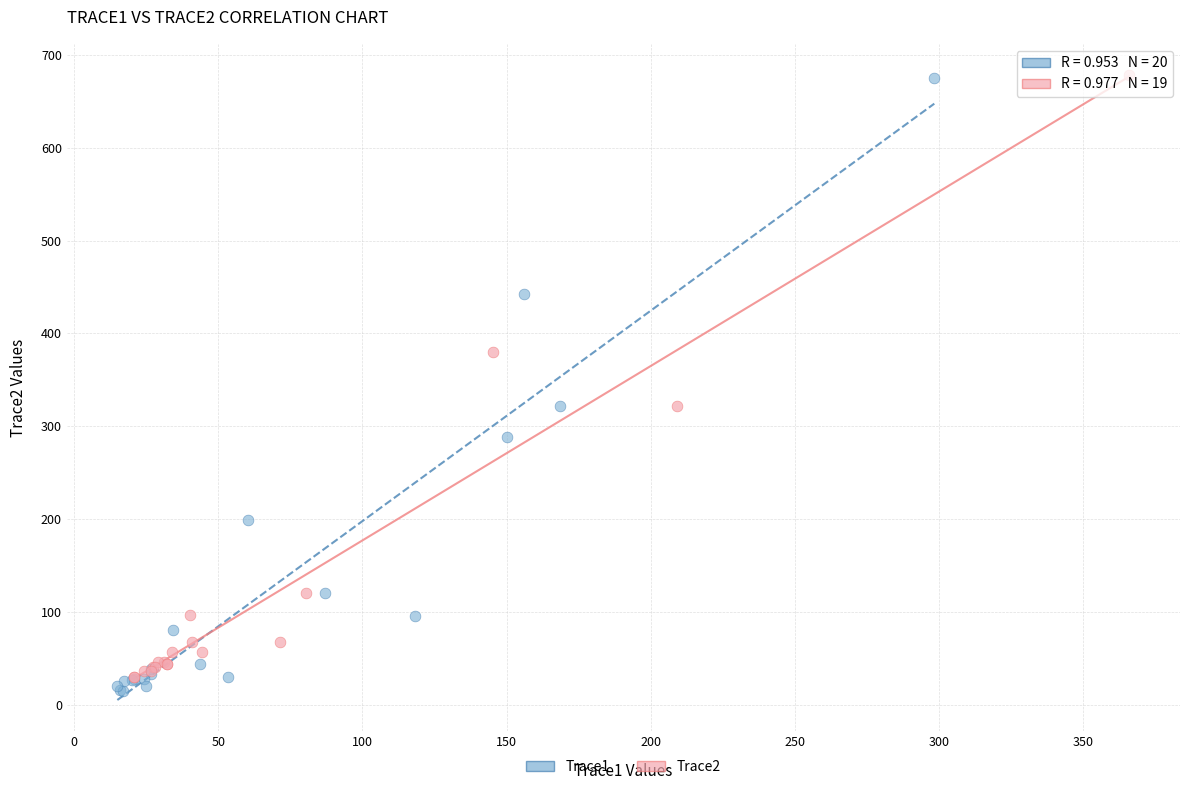

Which series contains the lowest Y value?

Trace1